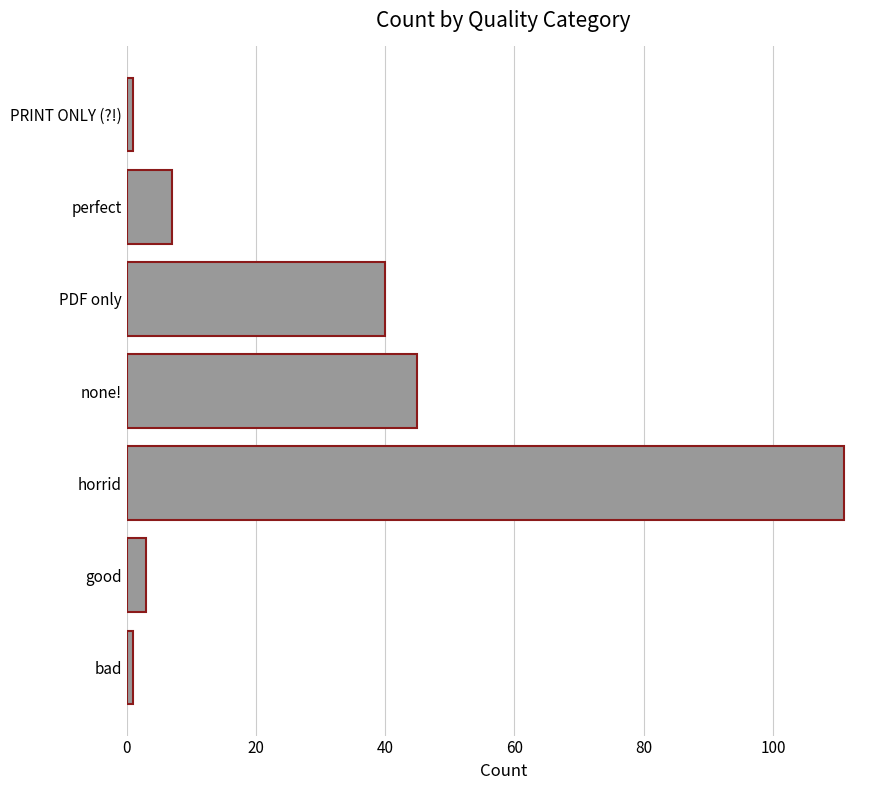

How many data points are less than 7?

3